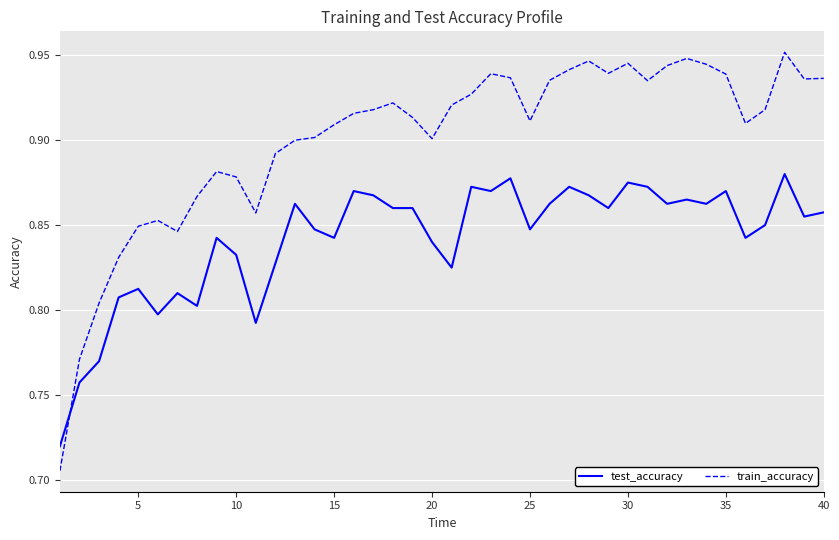

After their last crossing, which series has the higher values: test_accuracy or train_accuracy?

train_accuracy